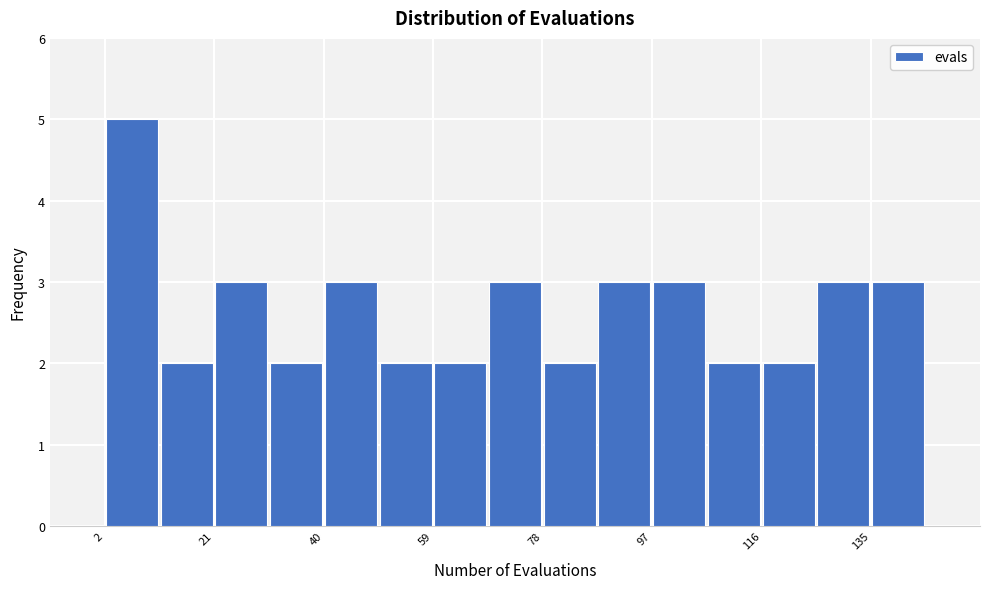

Reading left to right, list every bar in this chart as the range it spans on the x-axis followed by its height. Neither the bar edges nor the heights are printed on the chart, so give them approximately, as read against the axes.

2 to 12: 5
12 to 22: 2
22 to 30: 3
30 to 40: 2
40 to 50: 3
50 to 60: 2
60 to 68: 2
68 to 78: 3
78 to 88: 2
88 to 98: 3
98 to 106: 3
106 to 116: 2
116 to 126: 2
126 to 136: 3
136 to 146: 3